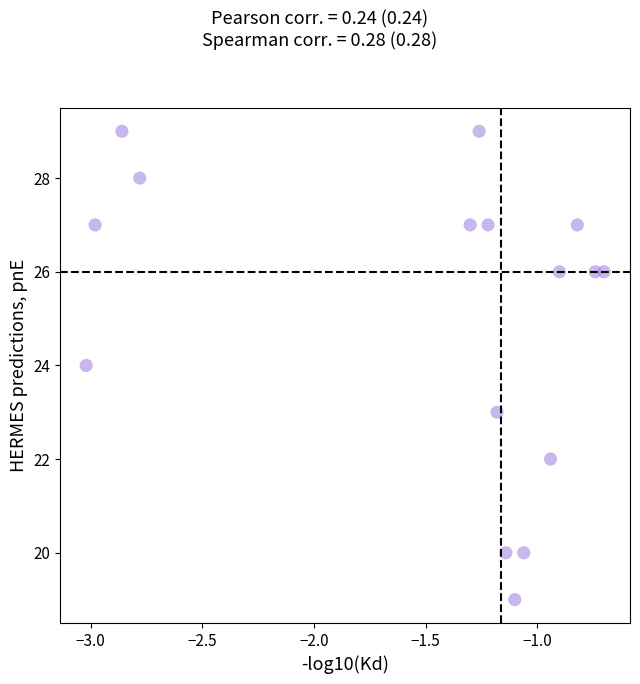

What is the range of Y values (max minus min)?

10